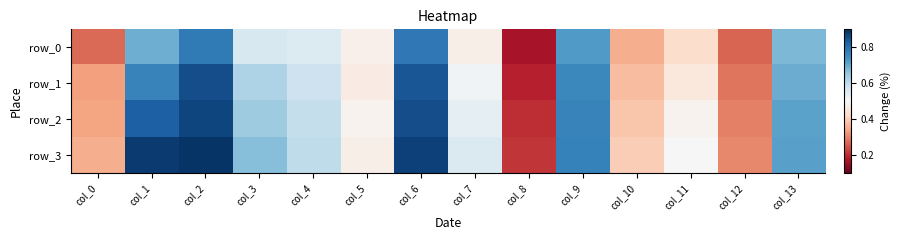

At which label does row_3 reach its peak?

col_2